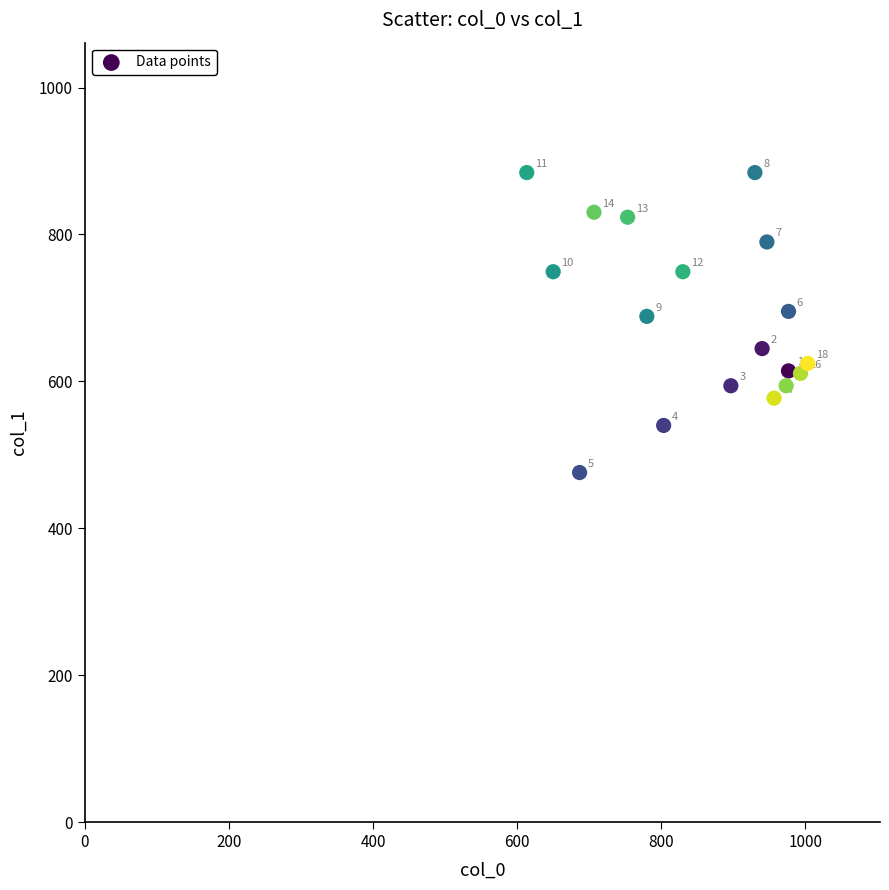

What Y value in the scatter plot is closest to 680?

688.5